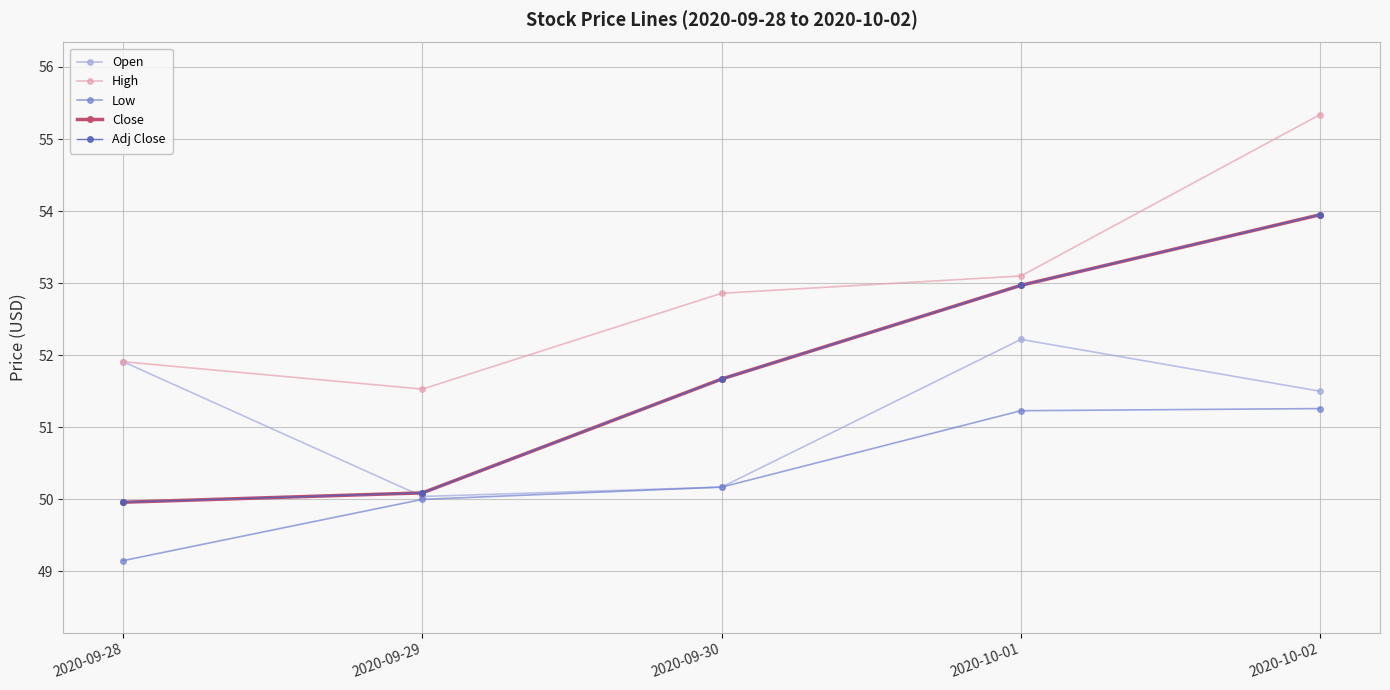

Does the chart have visible grid lines?

Yes